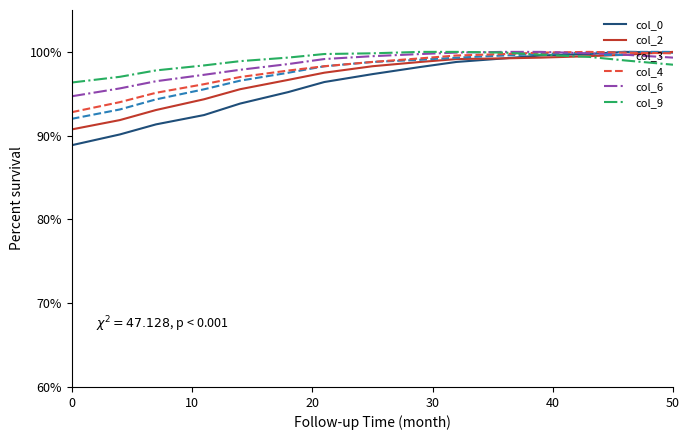

What is the average value of the col_6 series?

98.5